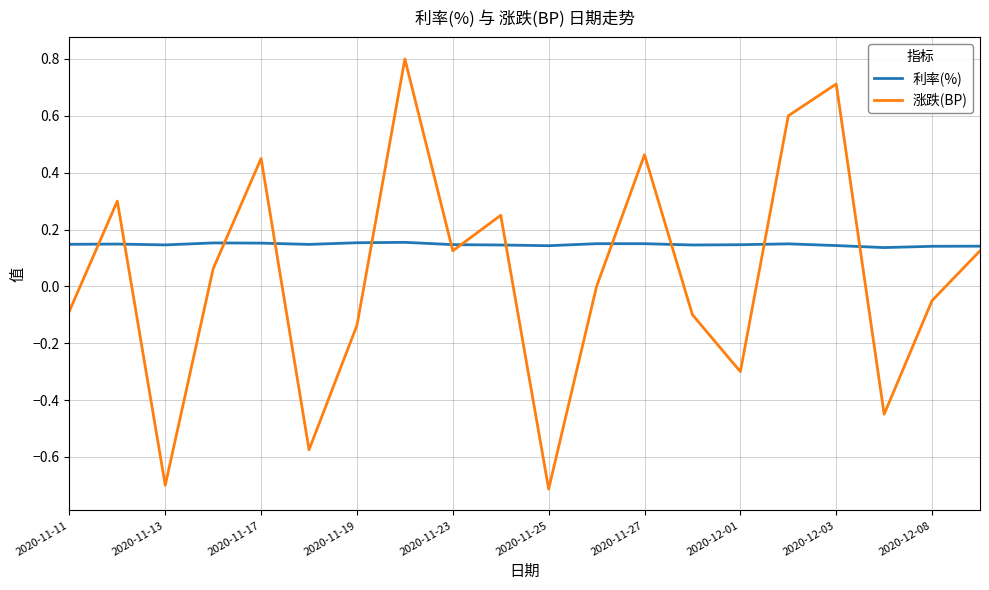

What is the maximum value for 涨跌(BP)?

0.8